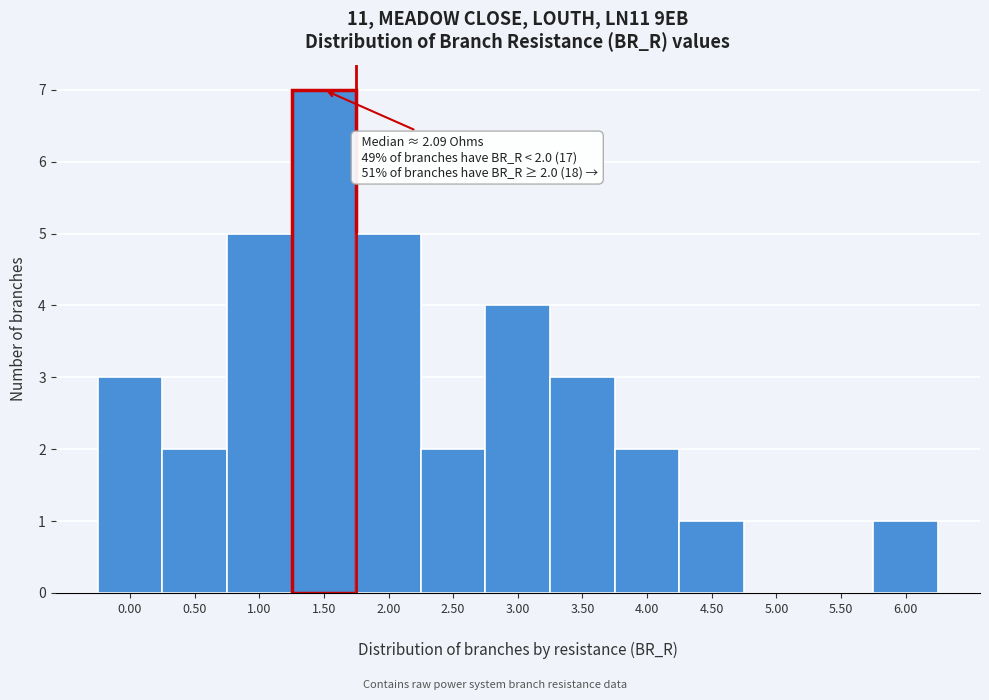

What is the greatest value displayed?

7